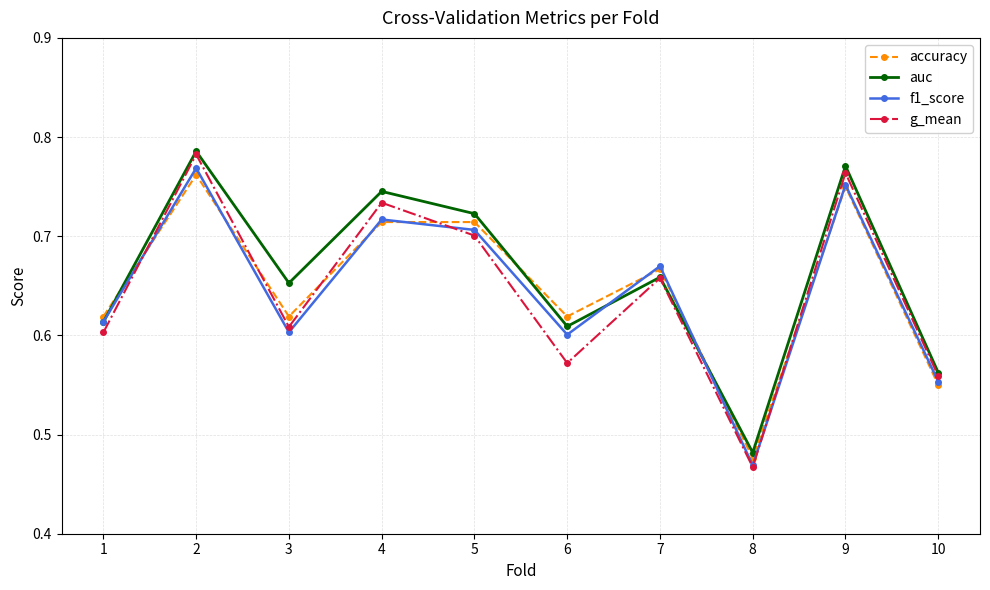

What is the difference between the maximum and minimum values in the accuracy series?

0.3